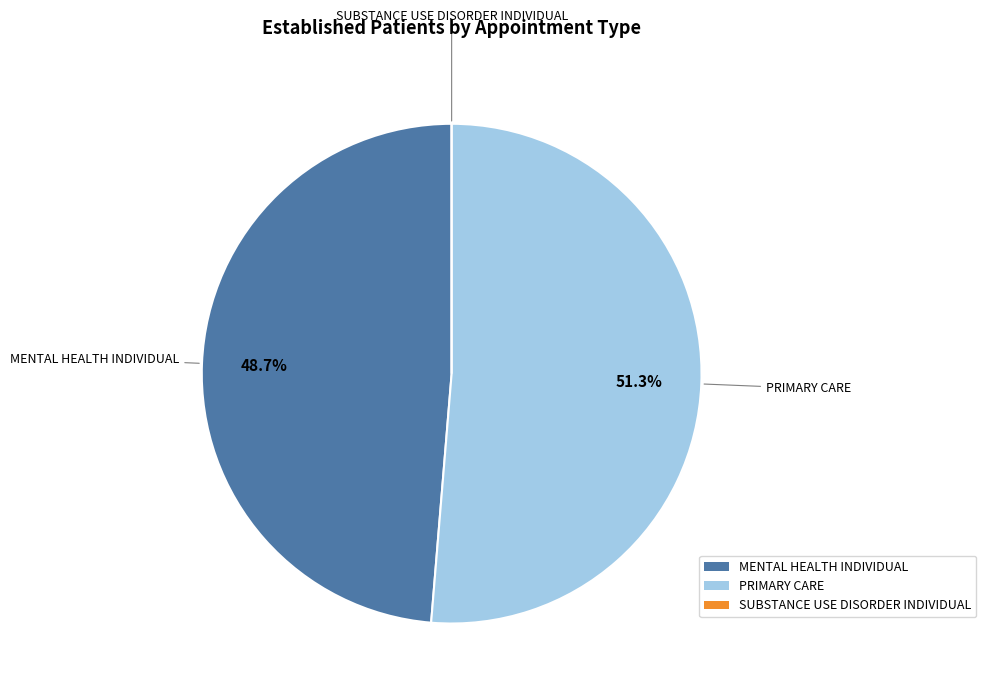

What percentage is the MENTAL HEALTH INDIVIDUAL slice, to the nearest percent?

49%